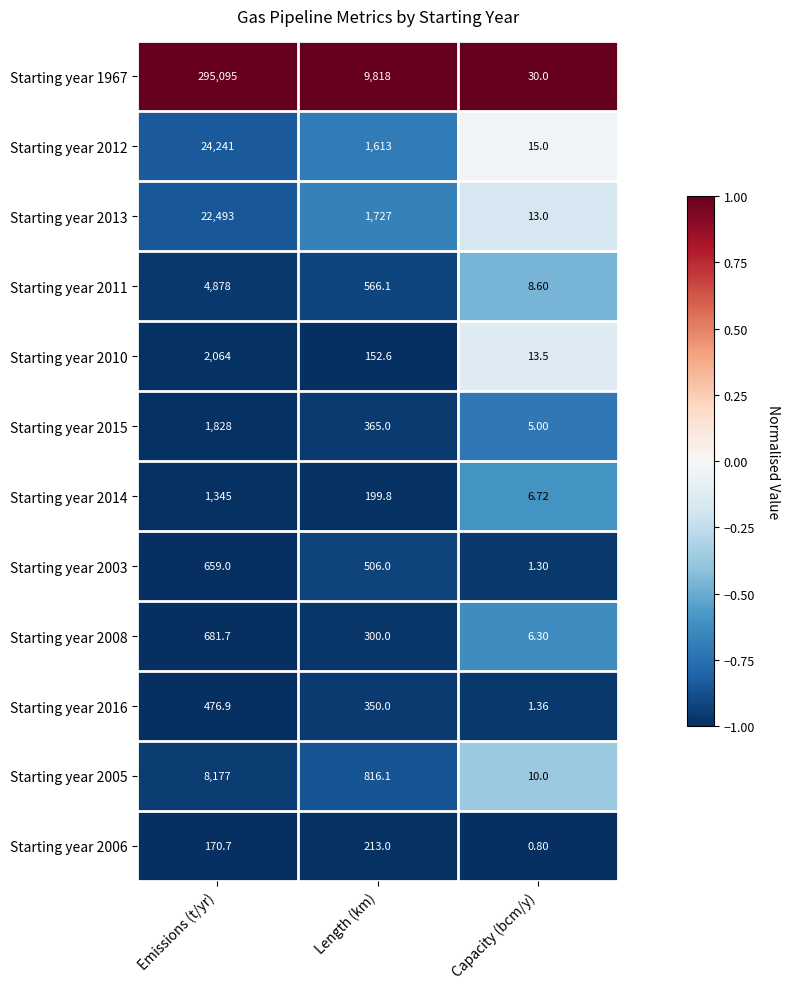

What is the smallest value displayed?

0.8